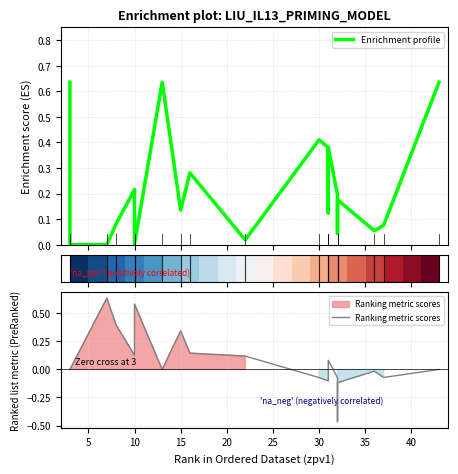

What is the total value across all series at 5?

0.1